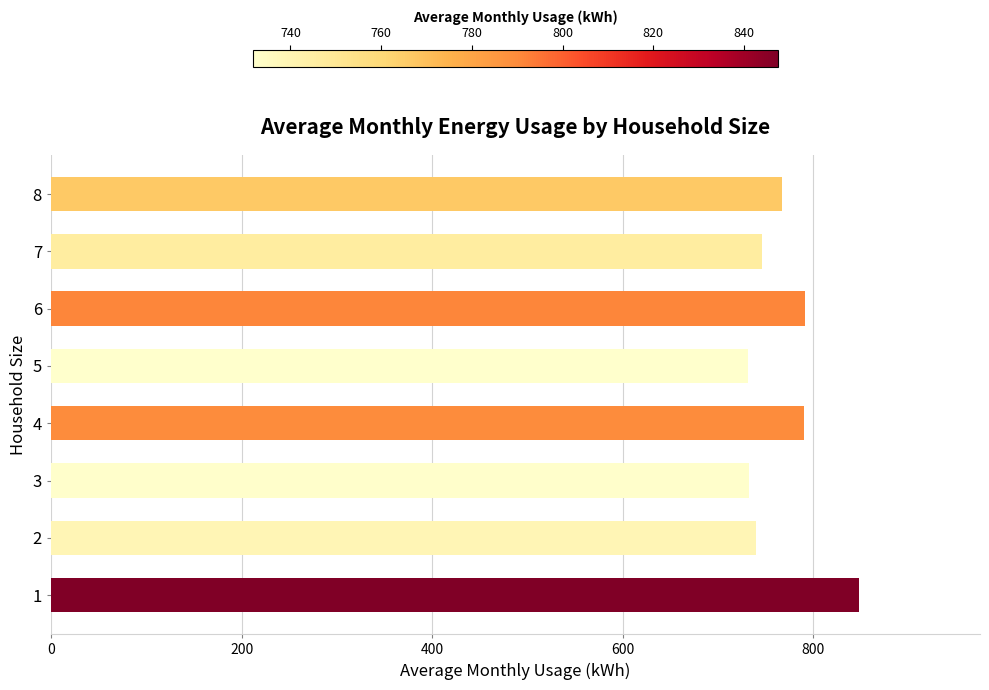

What is the greatest value displayed?

847.6